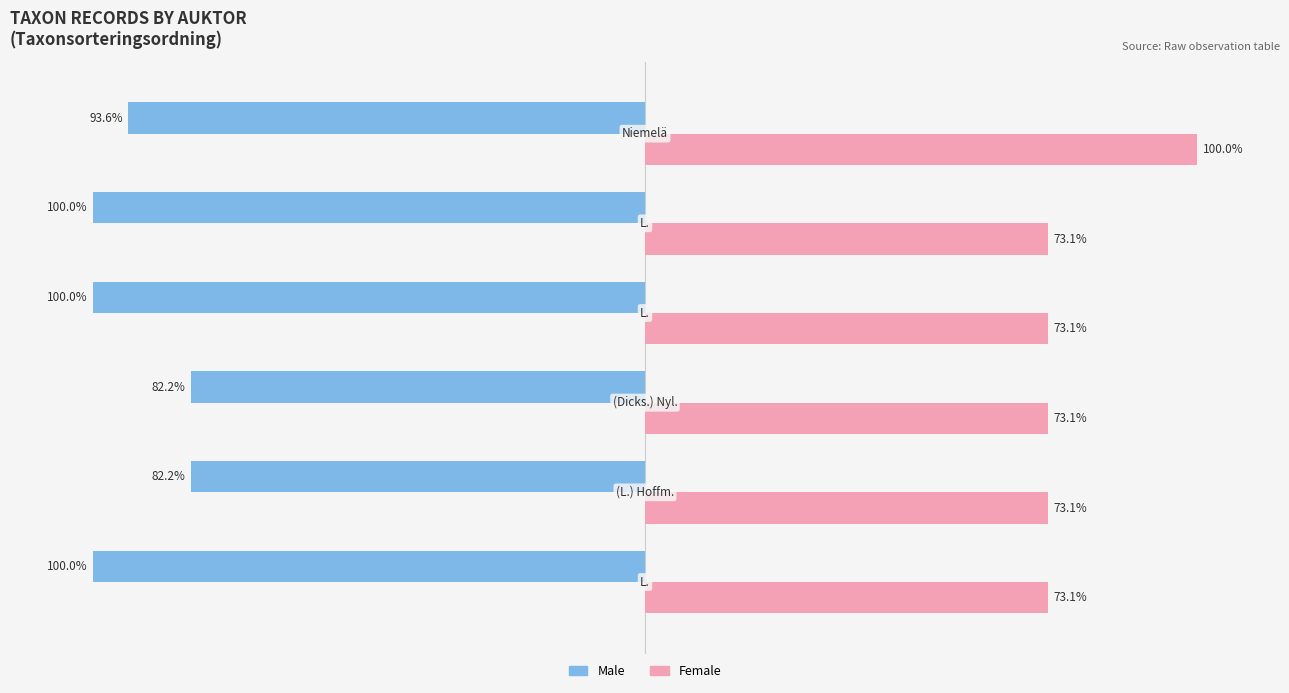

Rank the series by their average value, from lowest to highest.

Male, Female